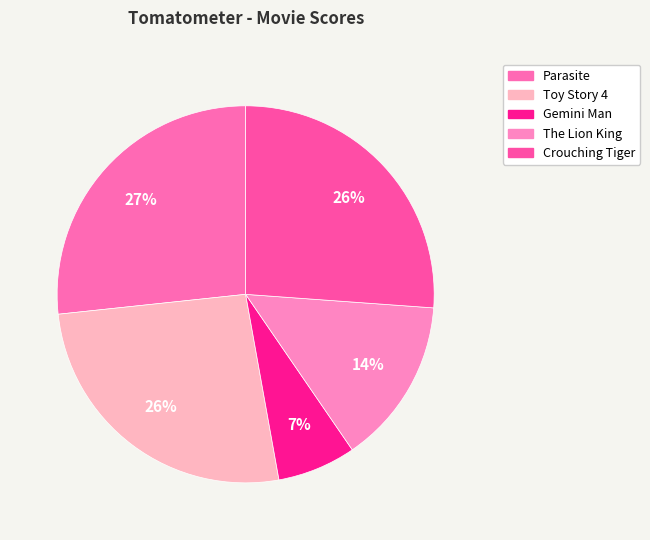

Rank the categories by value from highest to lowest.

Parasite, Toy Story 4, Crouching Tiger, The Lion King, Gemini Man